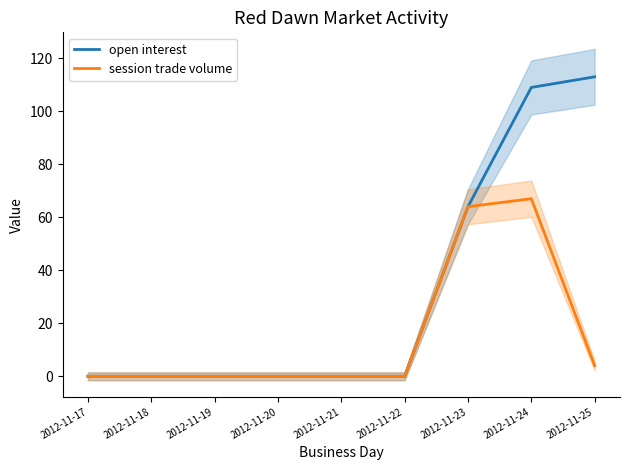

What are all the series names shown in the legend?

open interest, session trade volume